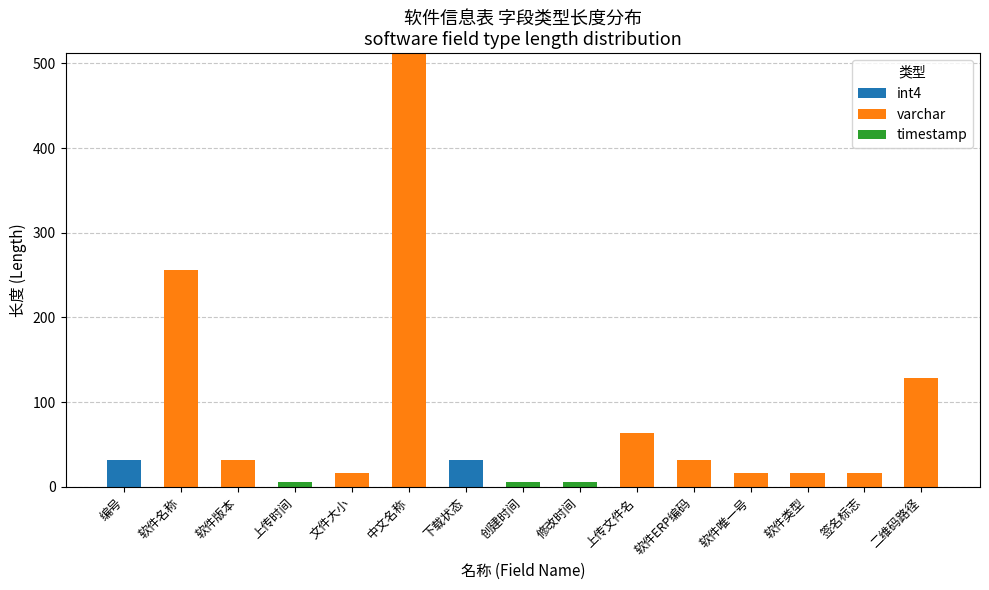

True or false: int4 has a value of 22 at 二维码路径.

False